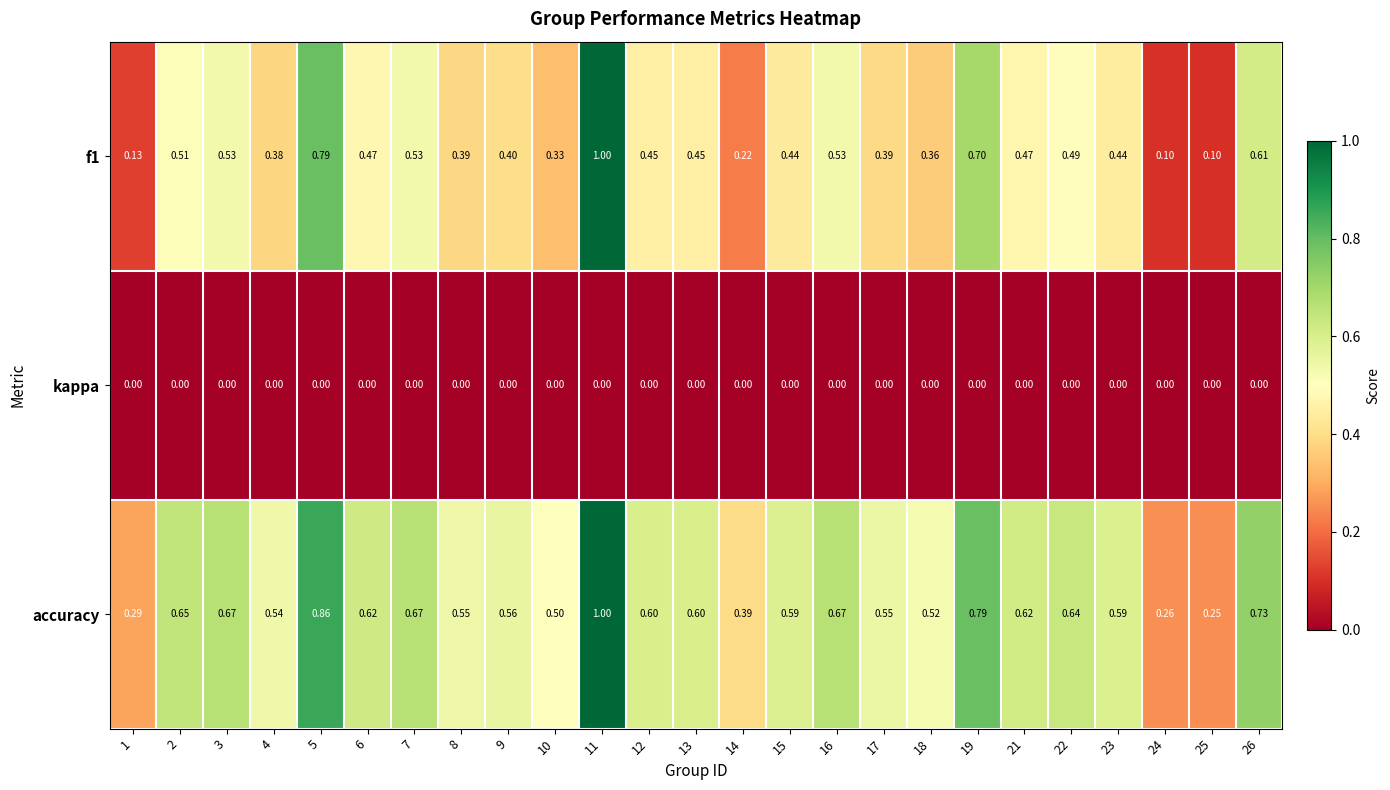

Which series has the largest total across all categories?

accuracy